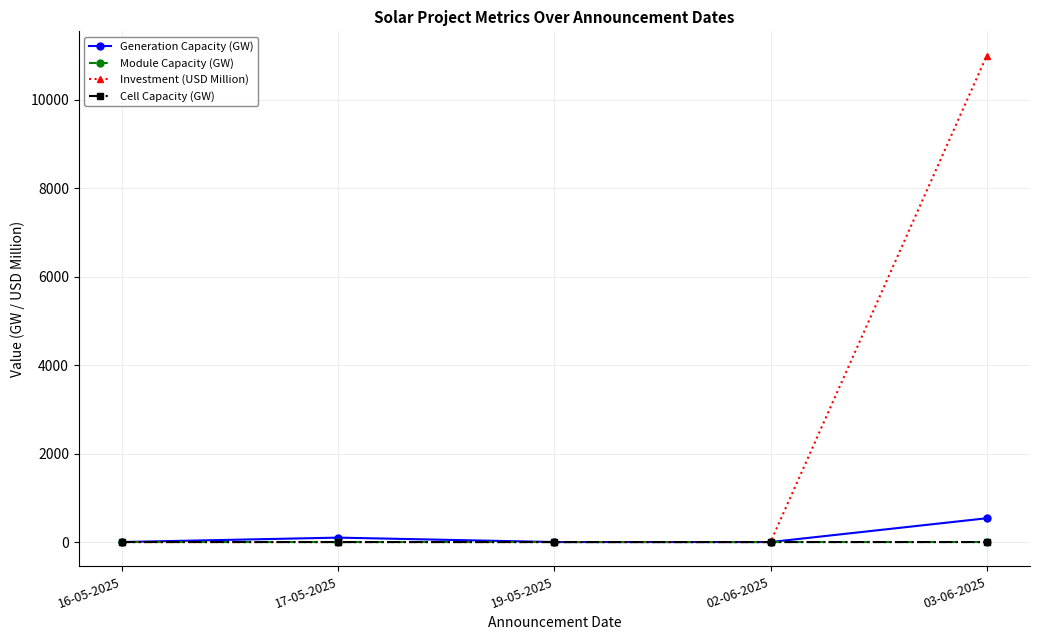

Which series has the largest range (max minus min)?

Investment (USD Million)